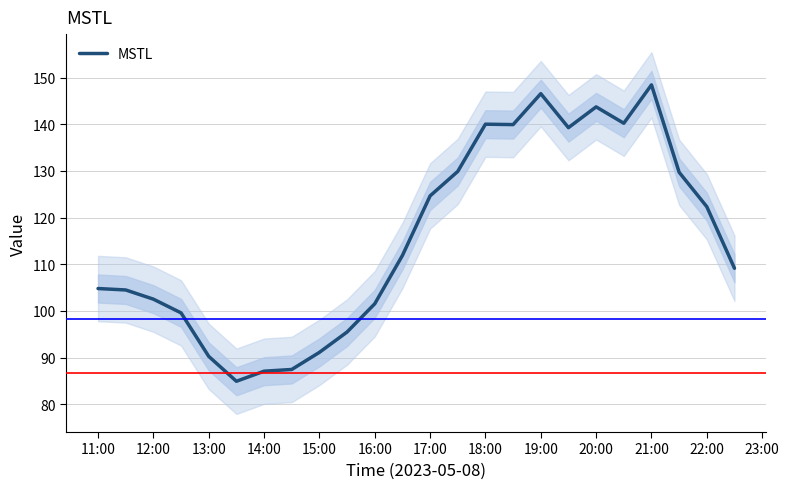

The value of MSTL at 15:00 is 160.2. True or false?

False